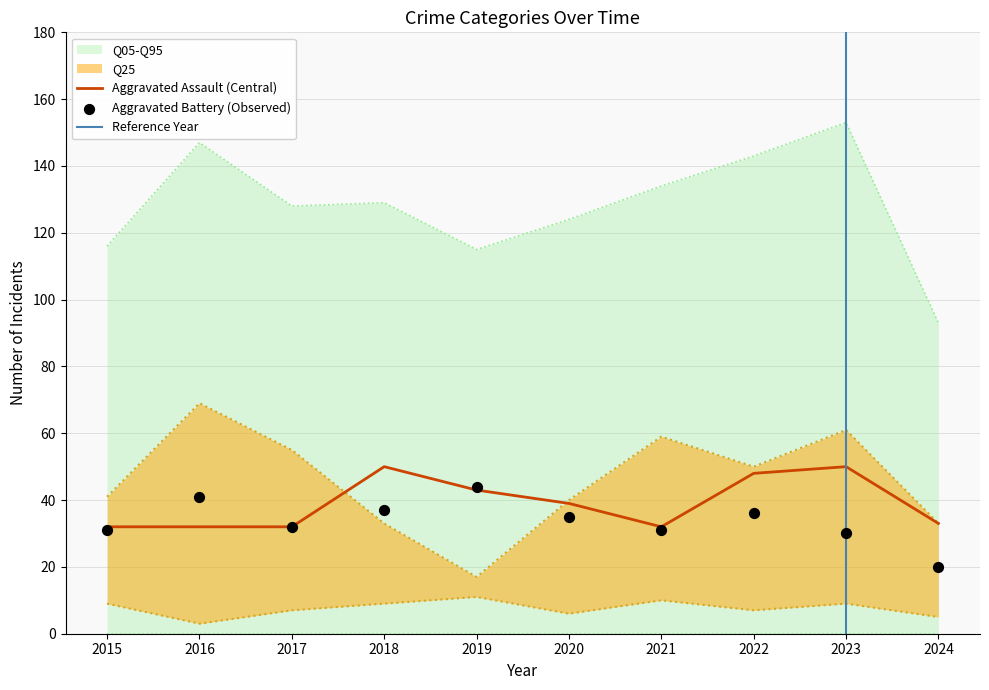

True or false: Aggravated Assault (Central) has a value of 45 at 2021.

False